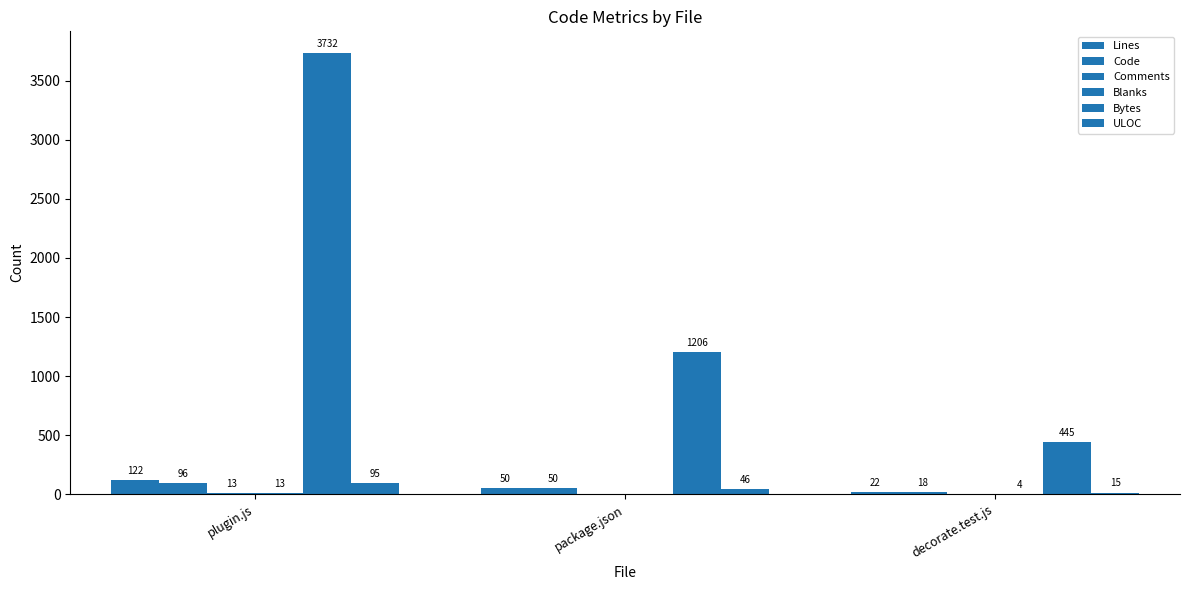

What is the lowest value of the ULOC series?

15